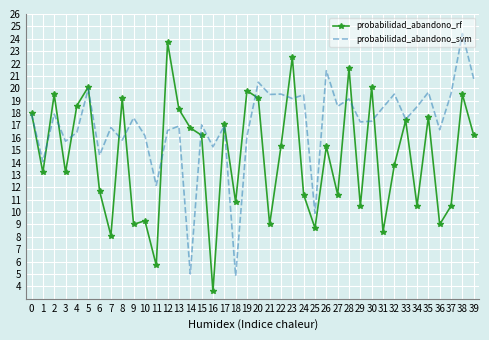

Which series changed the most between 26 and 31?

probabilidad_abandono_rf